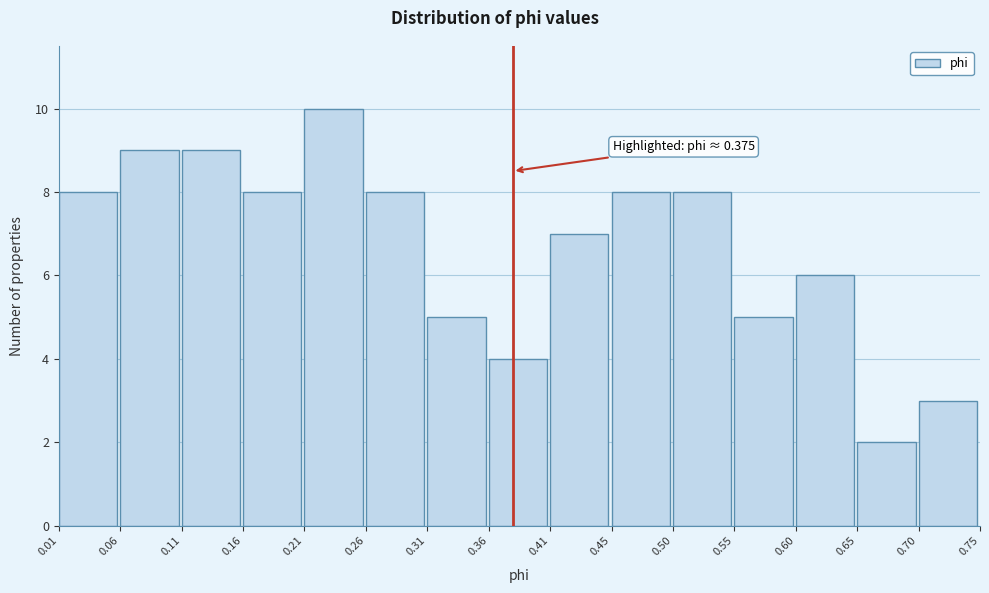

Over which range of the x-axis is the bar tallest?

0.21 to 0.26